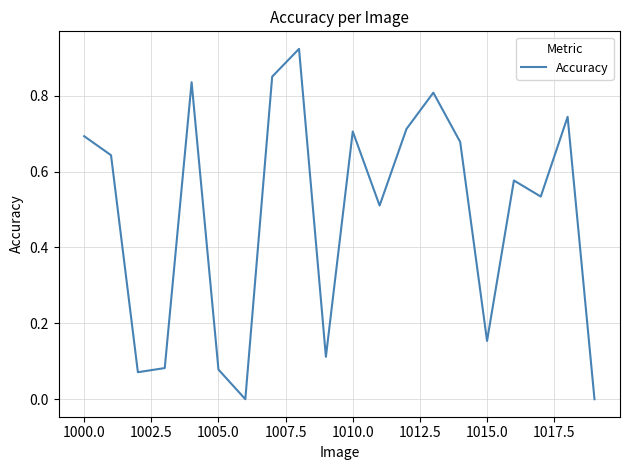

How many lines are shown in the chart?

1